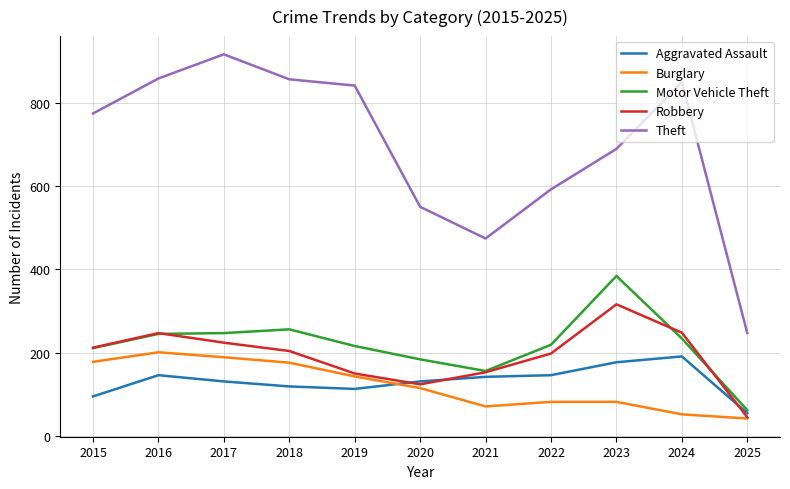

At which category does Theft reach its first local peak?

2017